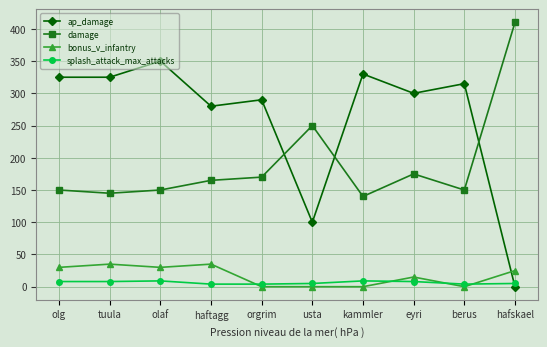

What are all the series names shown in the legend?

ap_damage, damage, bonus_v_infantry, splash_attack_max_attacks